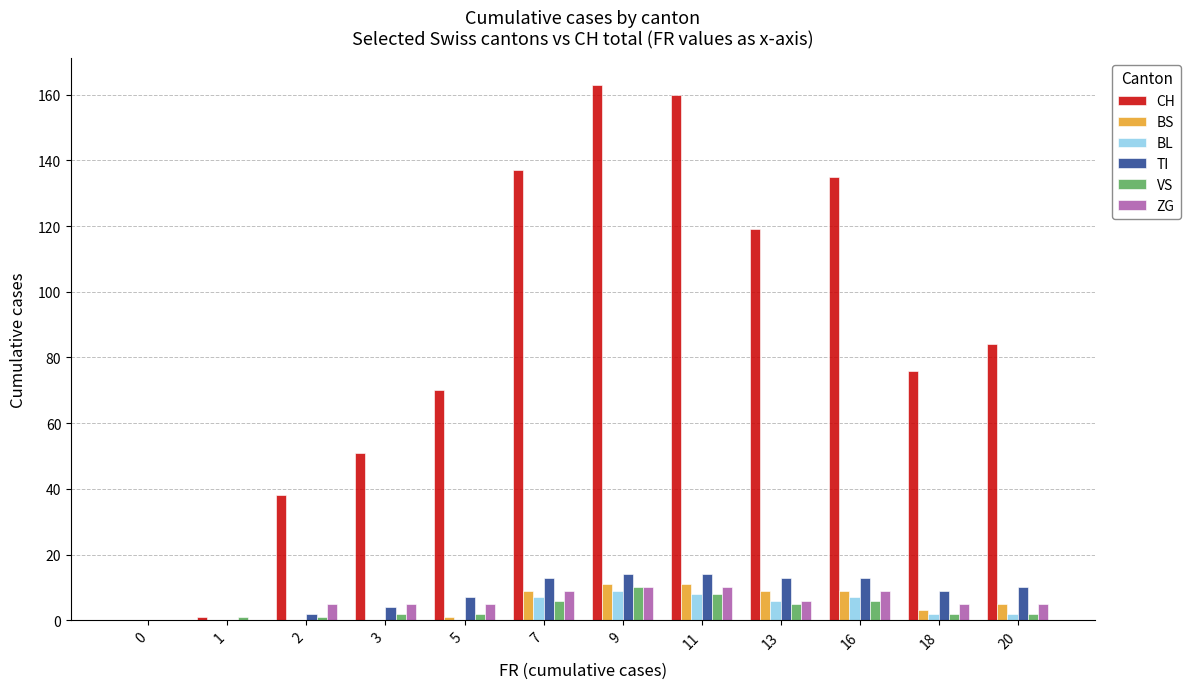

Count the number of data series in this chart.

6